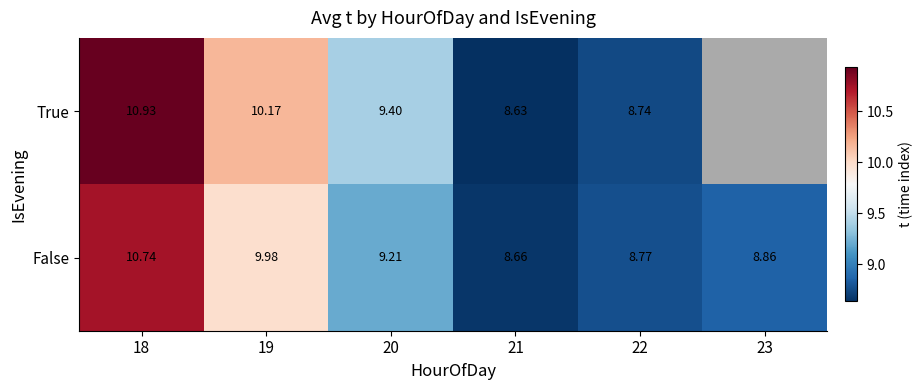

How many values in the False series are below 9?

3